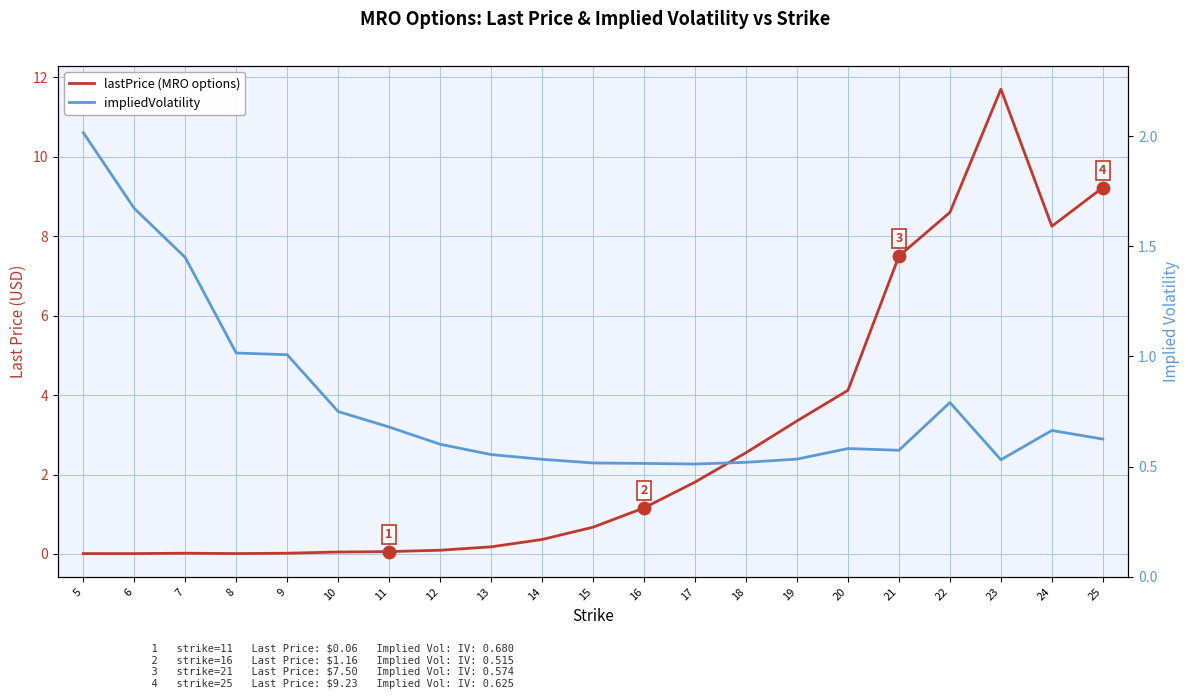

Which series has the largest Y range (max minus min)?

lastPrice (MRO options)